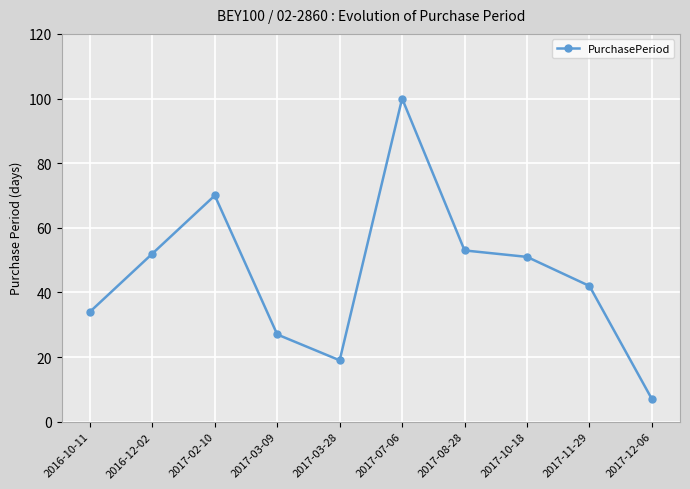

Reading left to right, extract all data points from this chart.

2016-10-11=34	2016-12-02=52	2017-02-10=70	2017-03-09=27	2017-03-28=19	2017-07-06=100	2017-08-28=53	2017-10-18=51	2017-11-29=42	2017-12-06=7